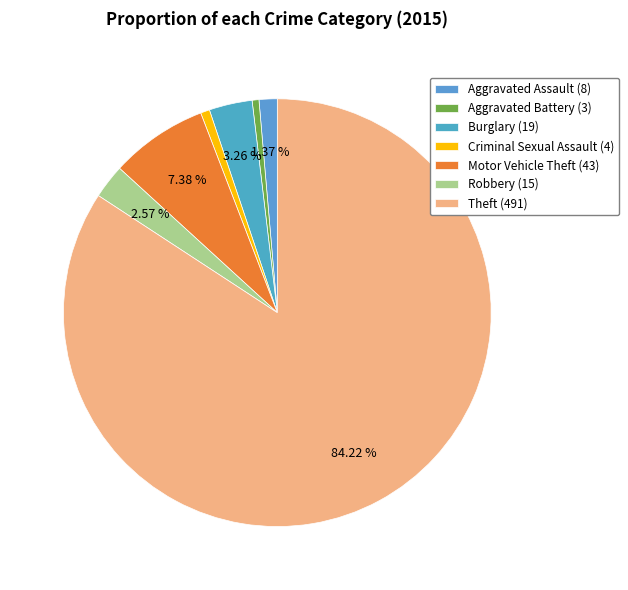

Is it true that Aggravated Assault is 1% of the pie?

True